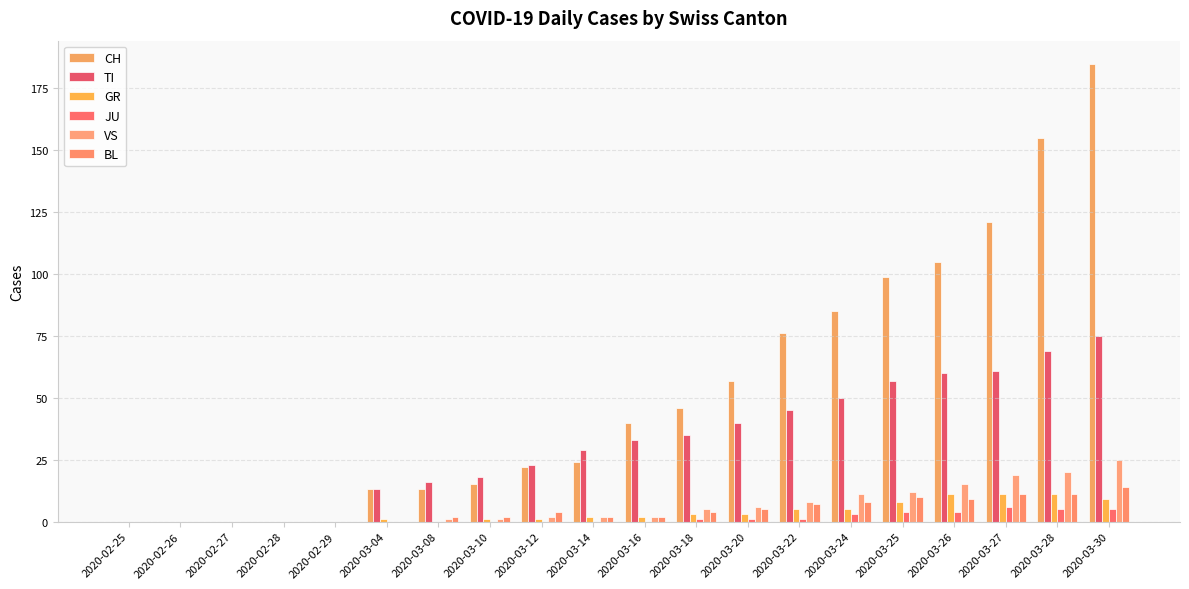

Is it true that TI equals 91 at 2020-03-26?

False